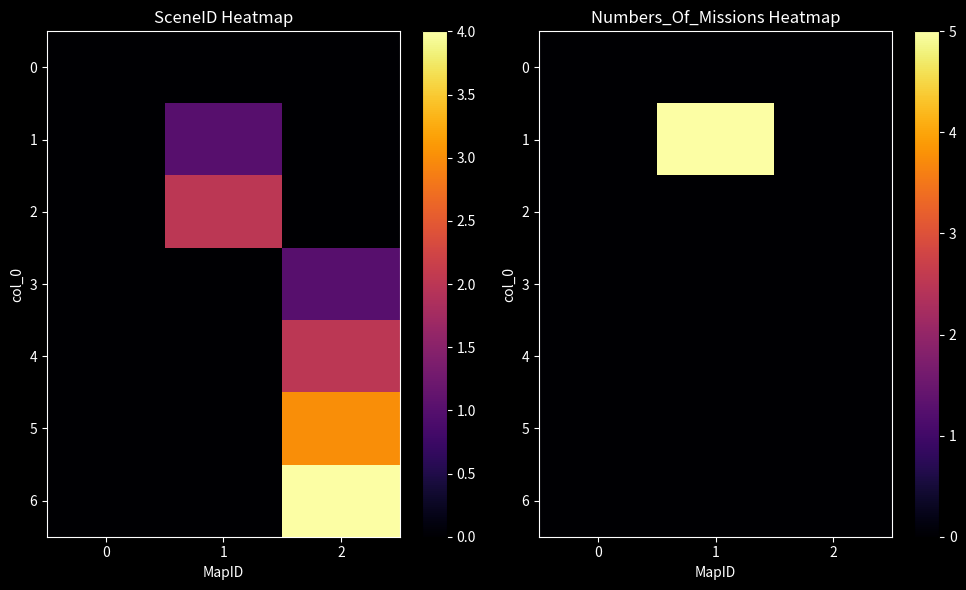

List the series in order of their peak value, highest first.

1, 0, 2, 3, 4, 5, 6